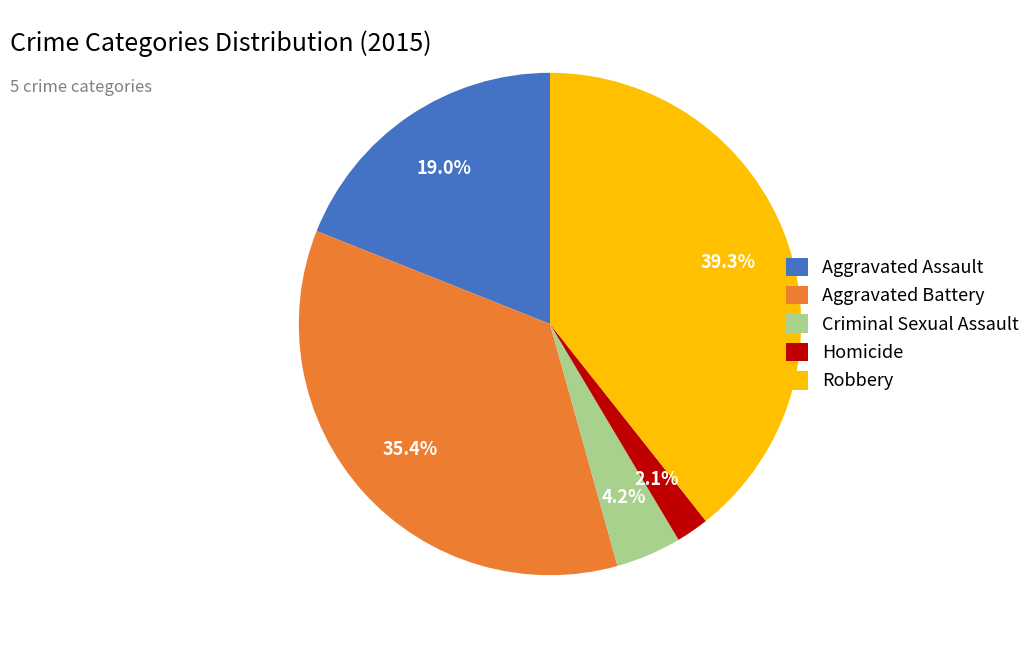

Approximately how many times larger is the value at Homicide compared to Criminal Sexual Assault?

0.5